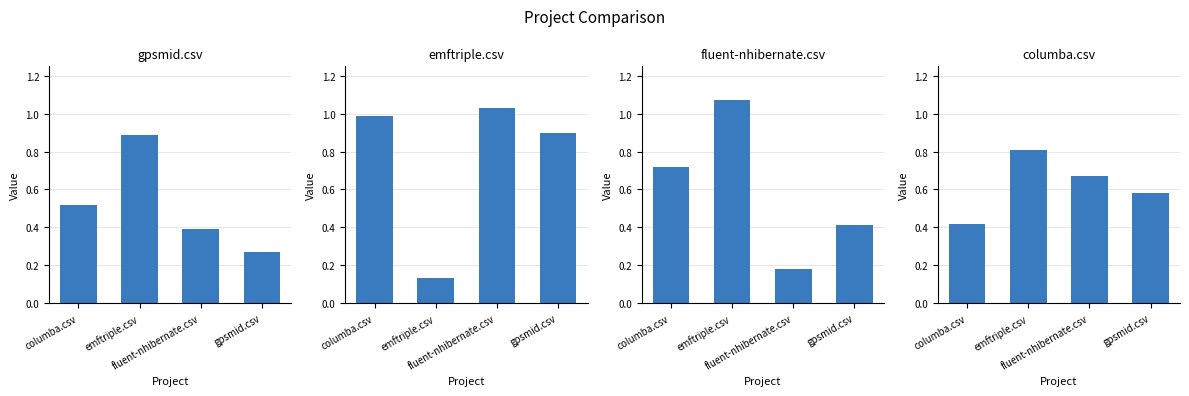

The value of emftriple.csv at emftriple.csv is 0.1. True or false?

True